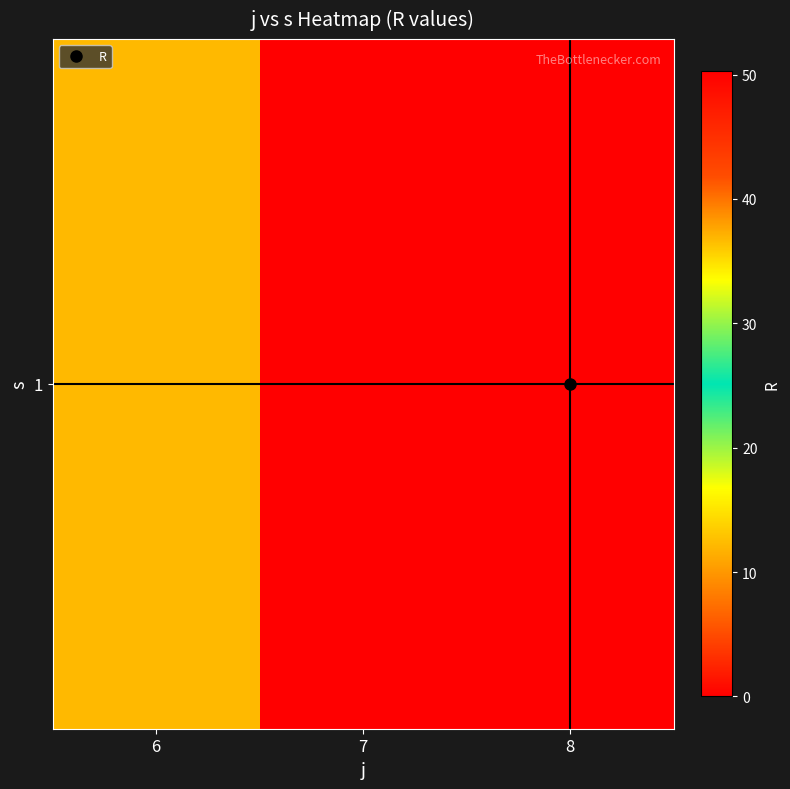

Which label corresponds to the smallest value in the chart?

7